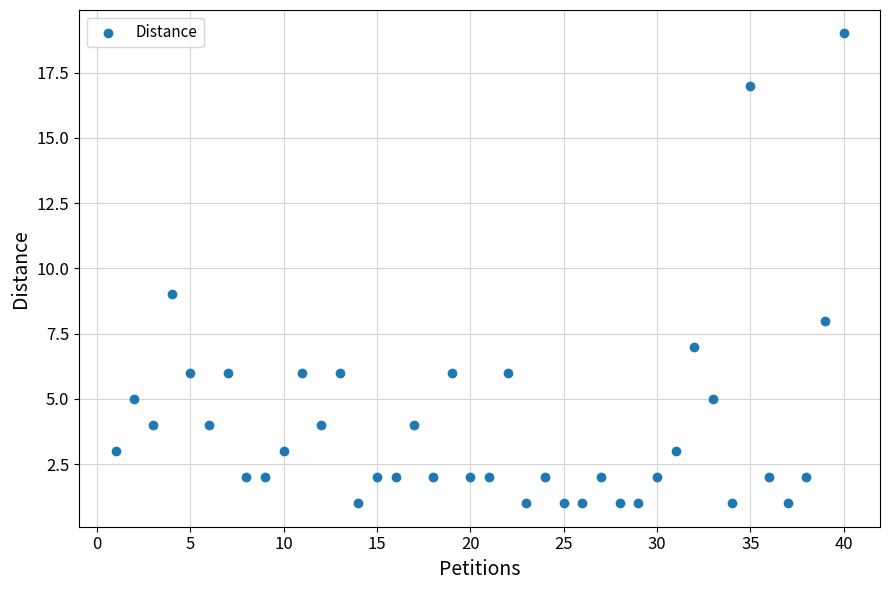

What Y value in the scatter plot is closest to 10?

9